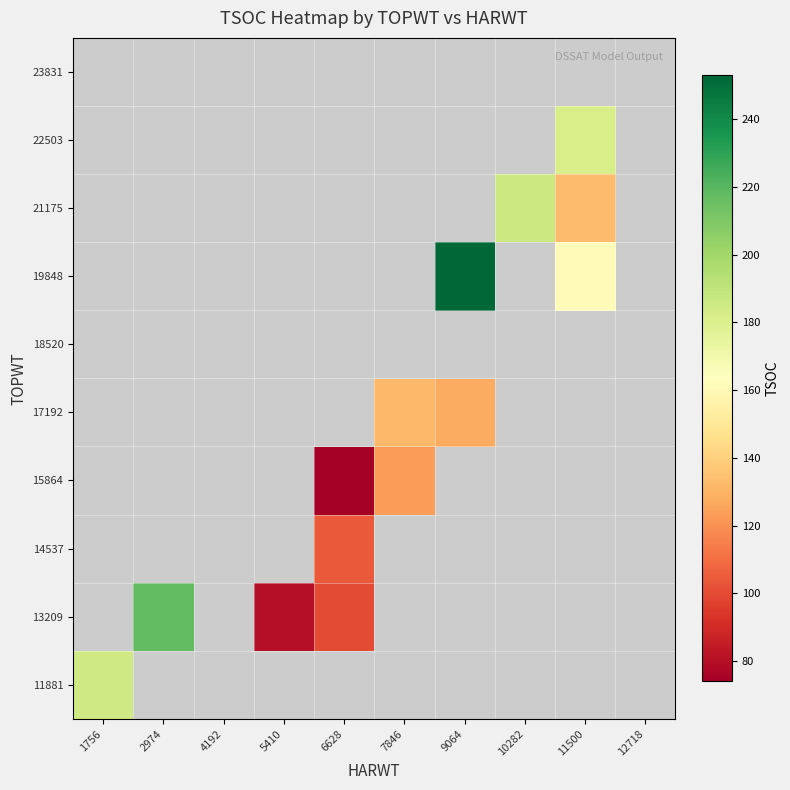

List the labels in order of 17192 value, smallest first.

9064, 10282, 11500, 12718, 1756, 2974, 4192, 5410, 6628, 7846